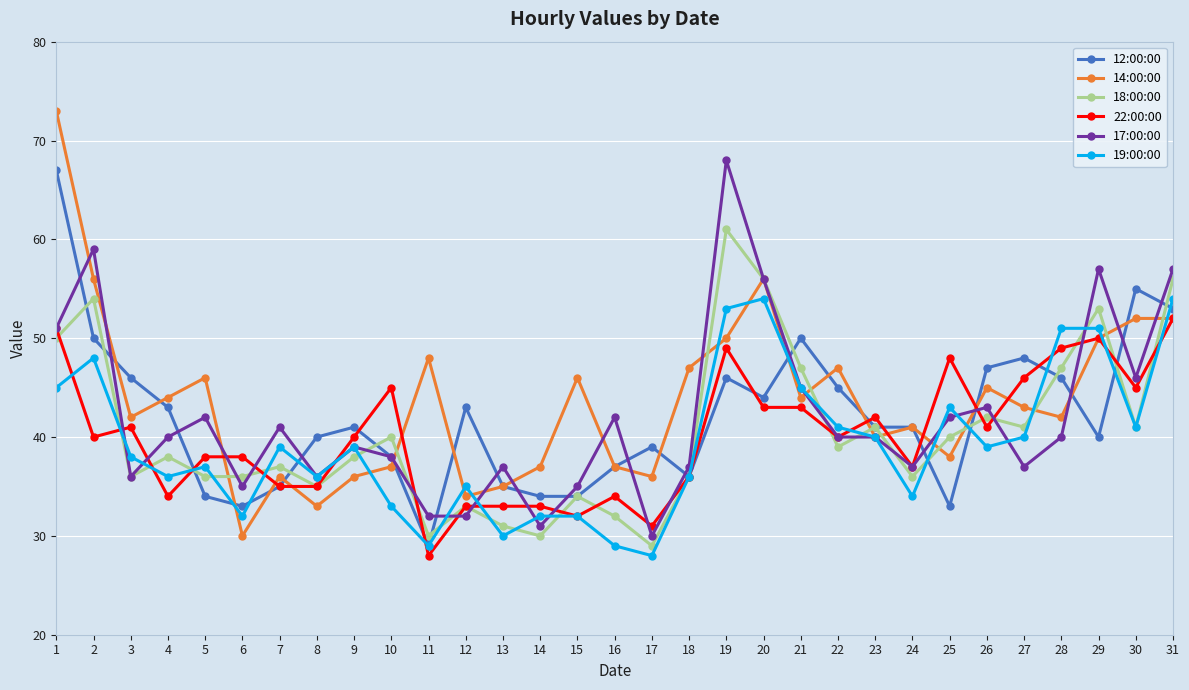

Which series has the widest spread of values?

14:00:00